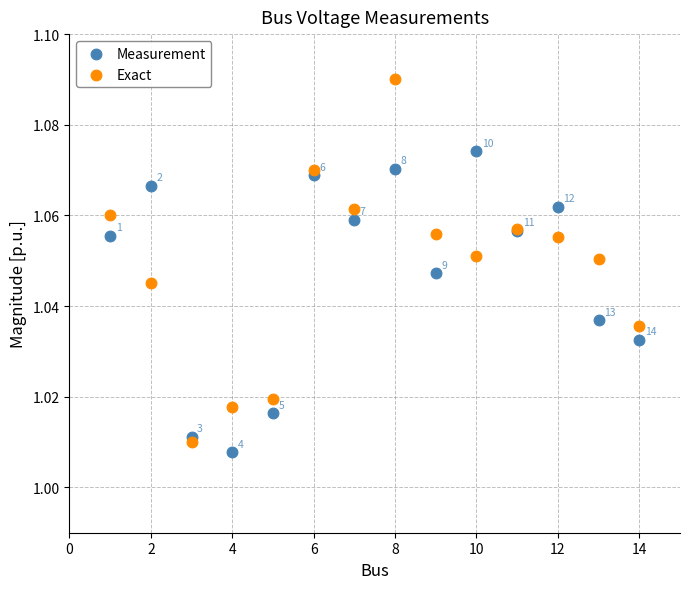

Which series contains the lowest Y value?

Measurement